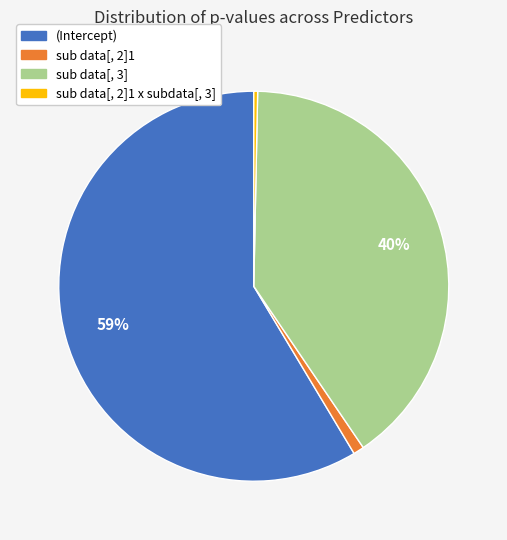

Is there any slice that represents more than half of the pie?

Yes